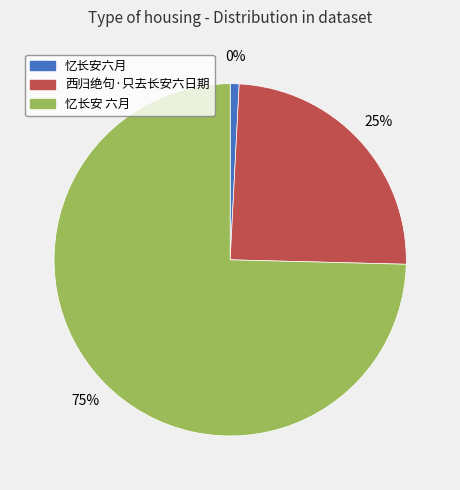

What is the largest slice in the pie chart?

忆长安 六月